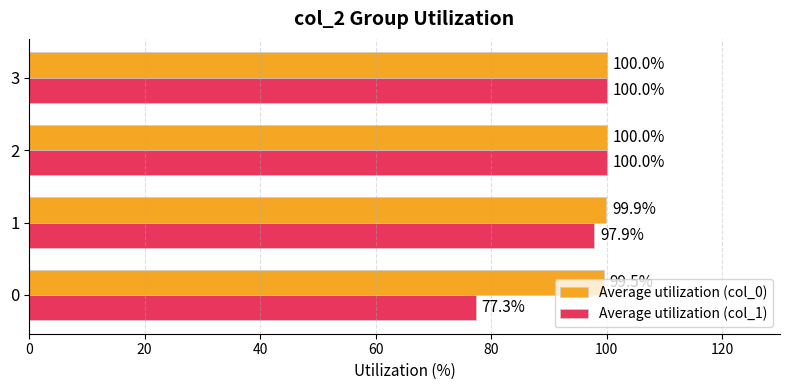

What is the sum of the Average utilization (col_0) values at 1 and 0?

199.4